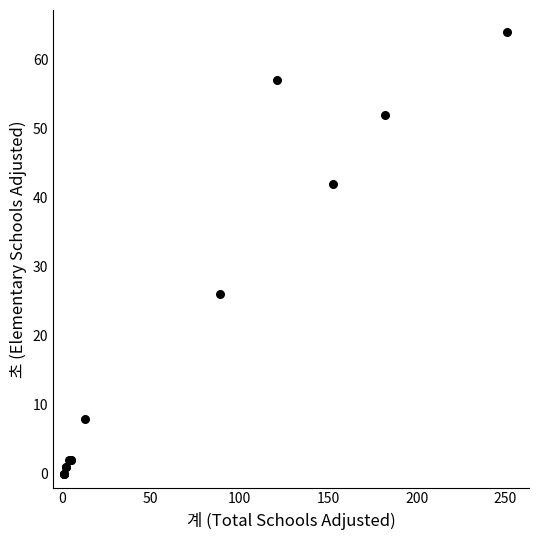

What Y value in the scatter plot is closest to 32?

26